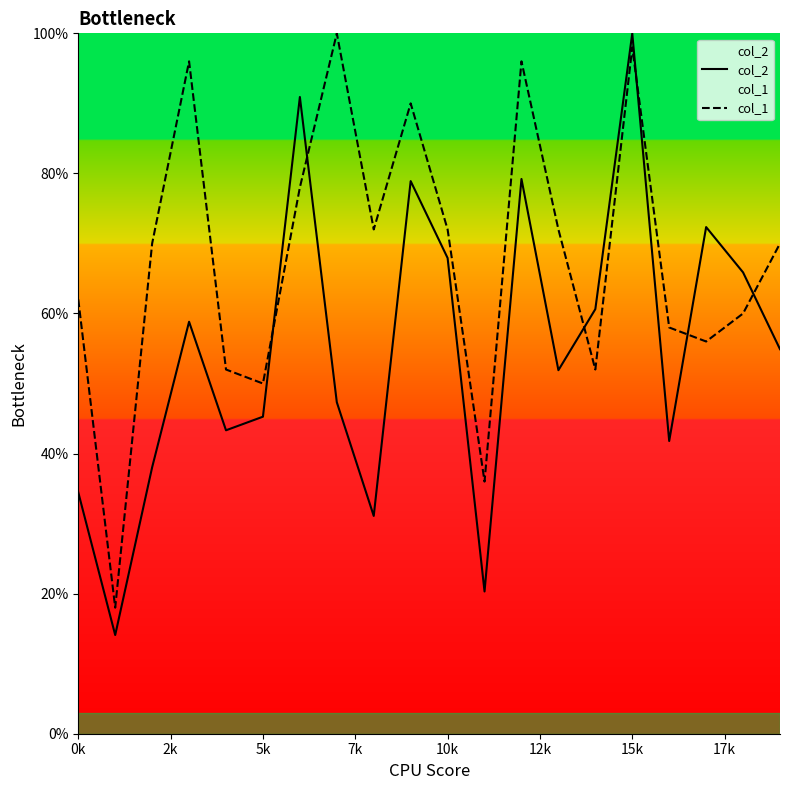

What is the approximate value of col_1 at 0k?

62.0